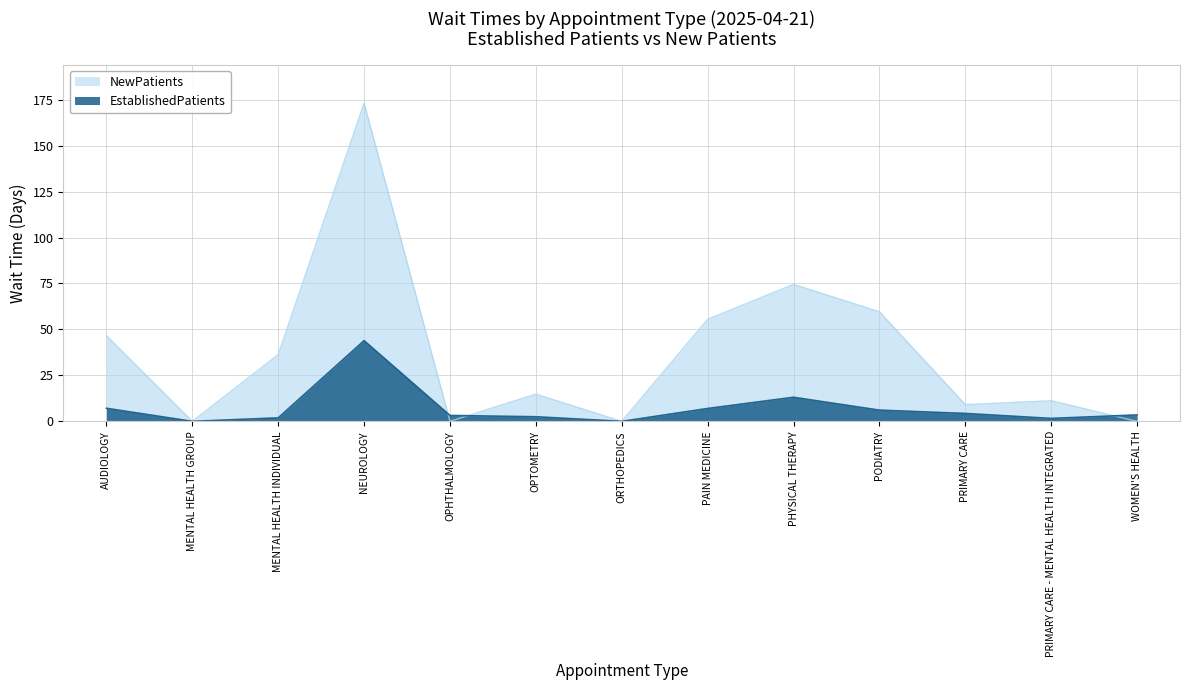

How many categories are shown in the chart?

13